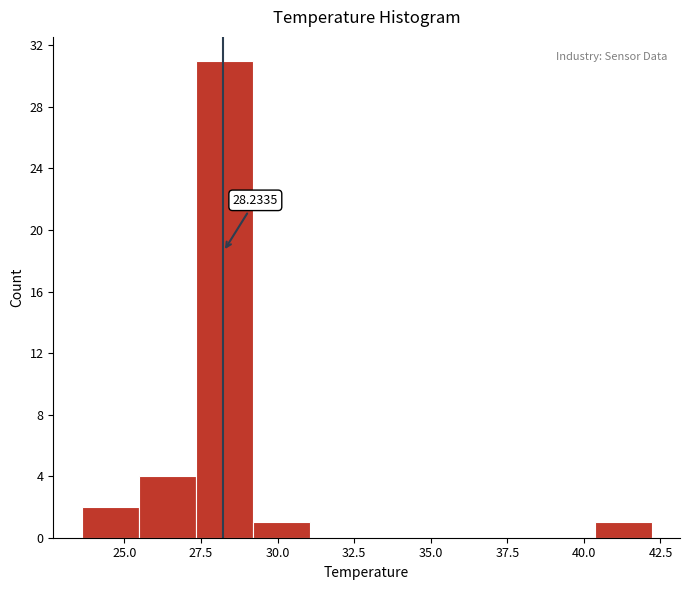

Read against the x-axis, roughly where is the centre of the tallest bar?

28.5